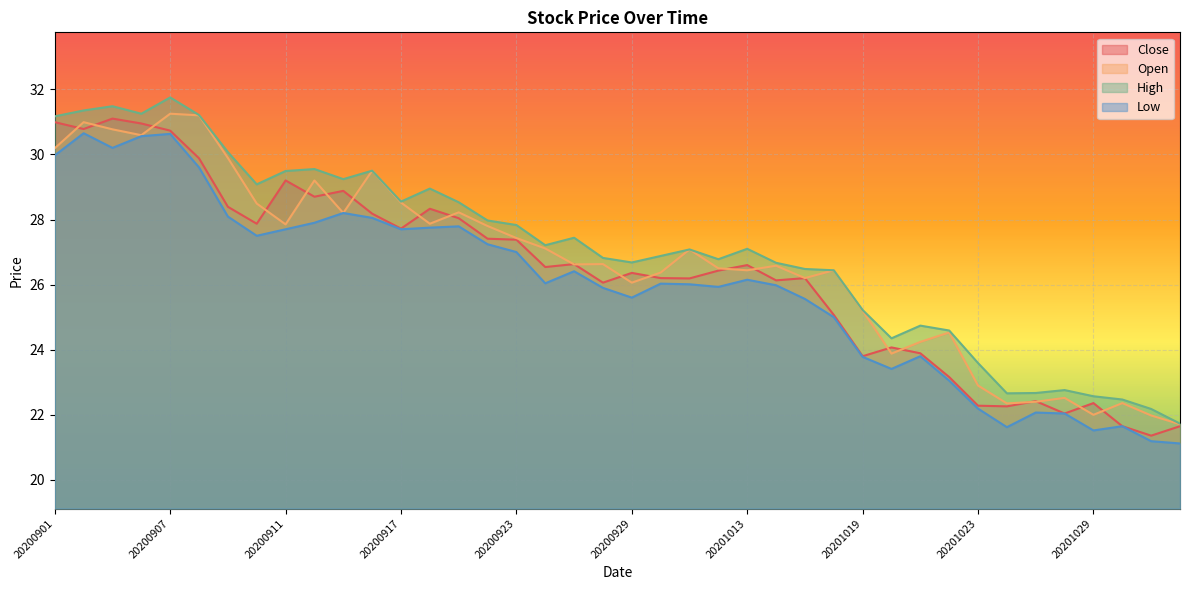

The value of Open at 20201026 is 22.4. True or false?

True